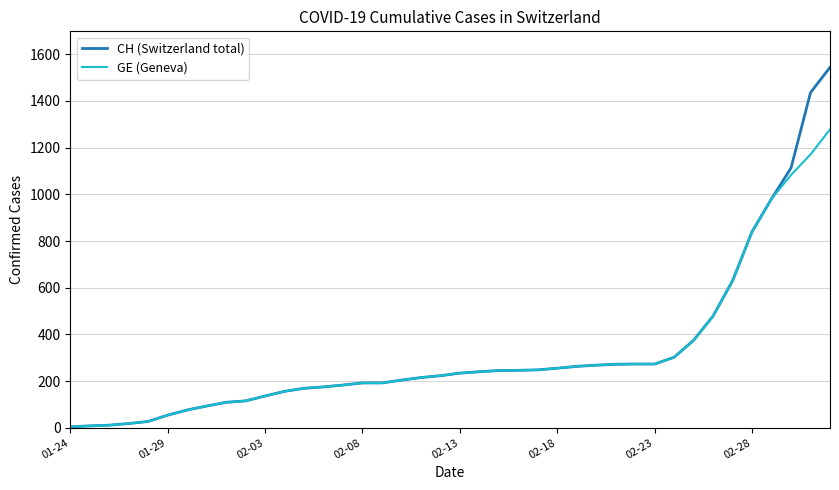

Rank the series by their maximum value, from lowest to highest.

GE (Geneva), CH (Switzerland total)